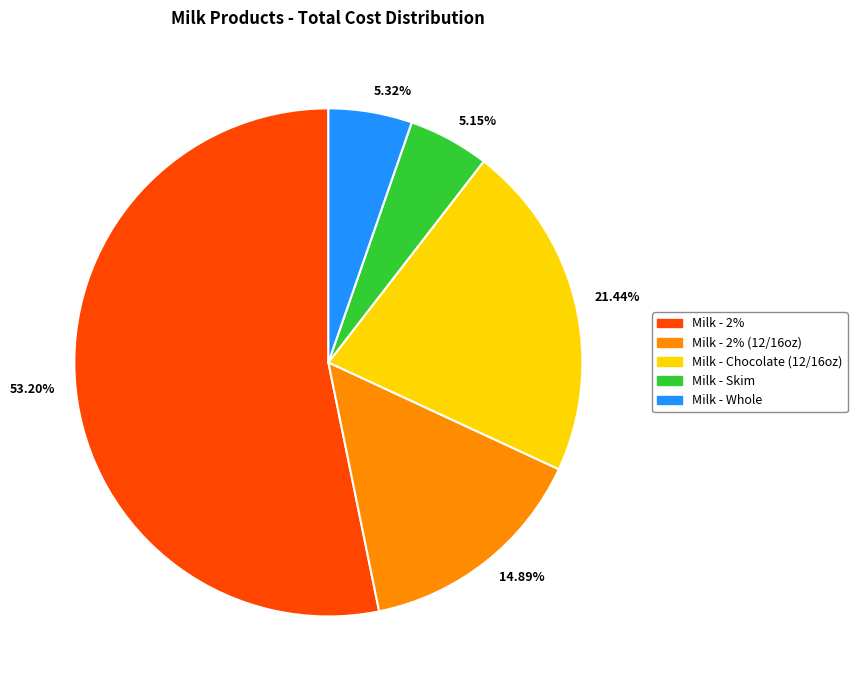

What is the ratio of the value at Milk - 2% (12/16oz) to the value at Milk - Chocolate (12/16oz)?

0.7